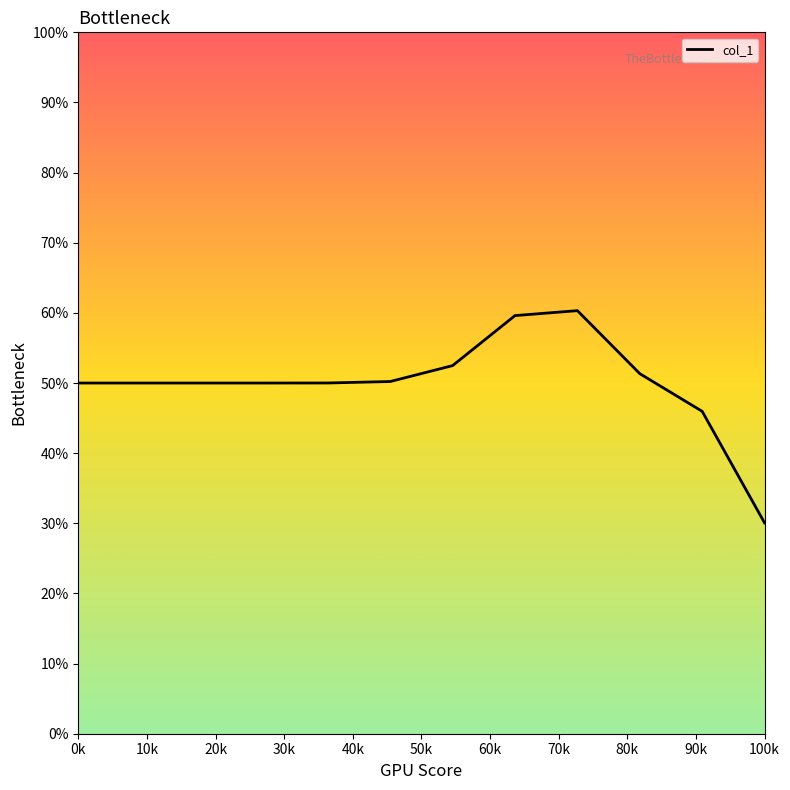

What is the smallest value displayed?

30.1